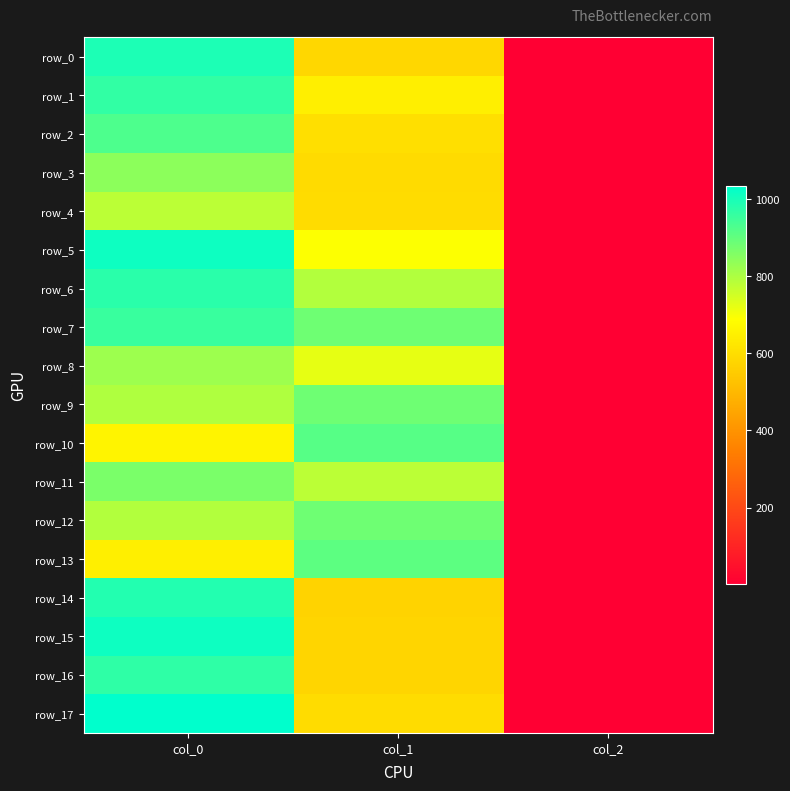

What is the sum of all row_1 values?

1616.7